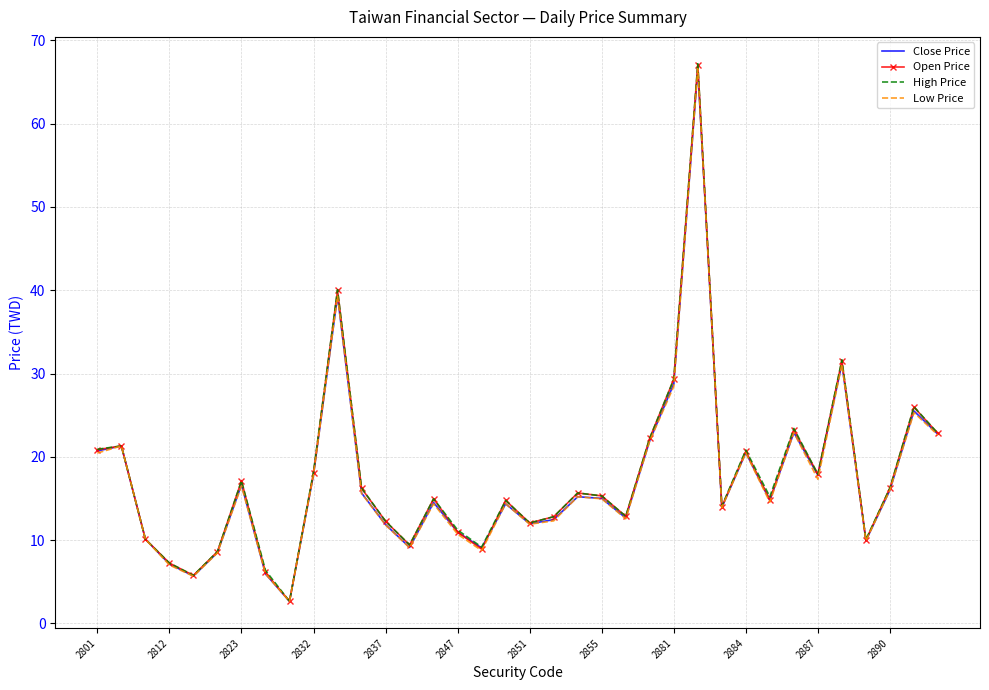

In Low Price, how many points are higher than both neighbors (excluding endpoints)?

11